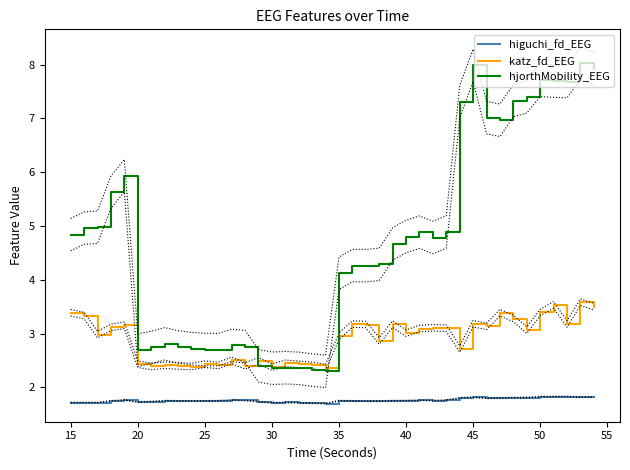

Which series has the largest total across all categories?

hjorthMobility_EEG